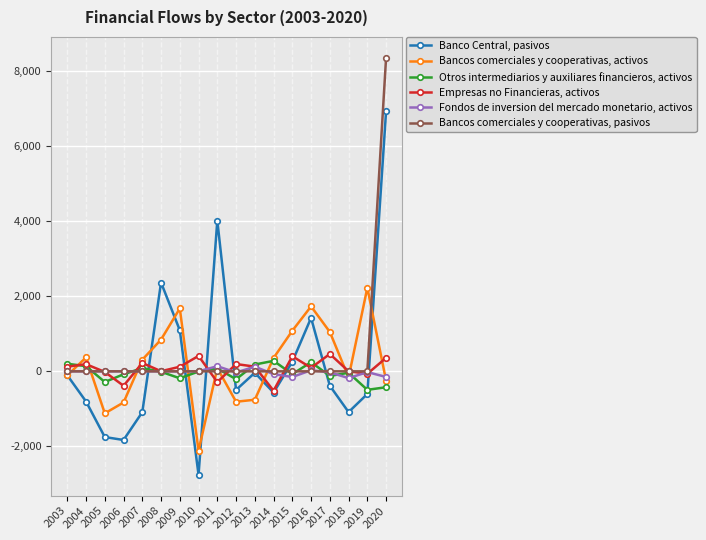

True or false: Empresas no Financieras, activos has more than 1 interior local peaks.

True